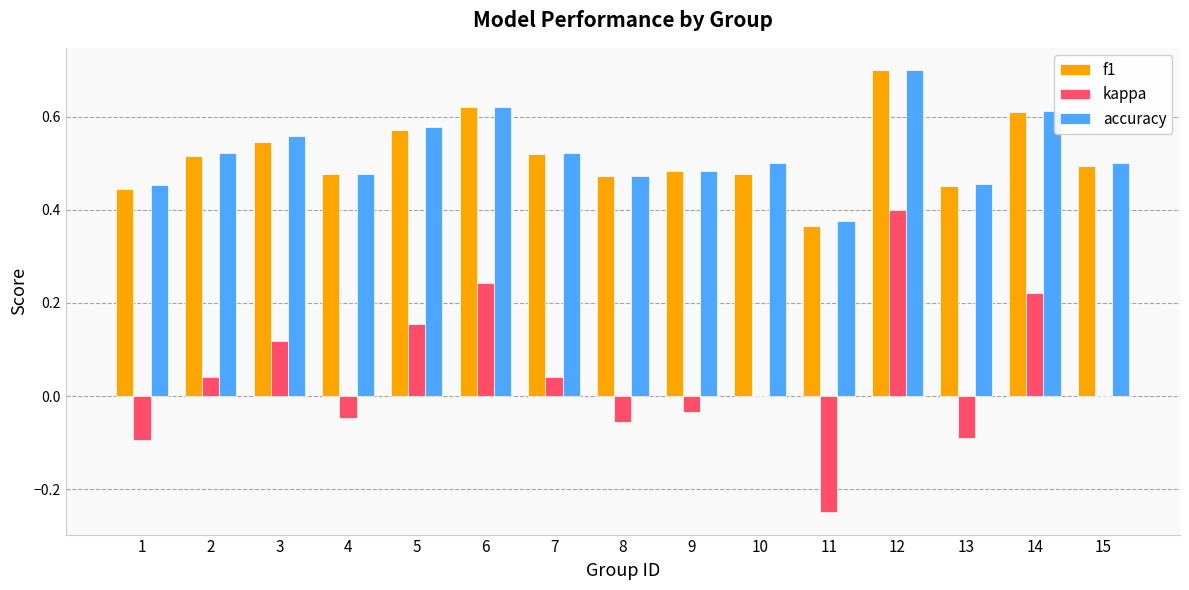

What is the total value across all series at 4?

0.9